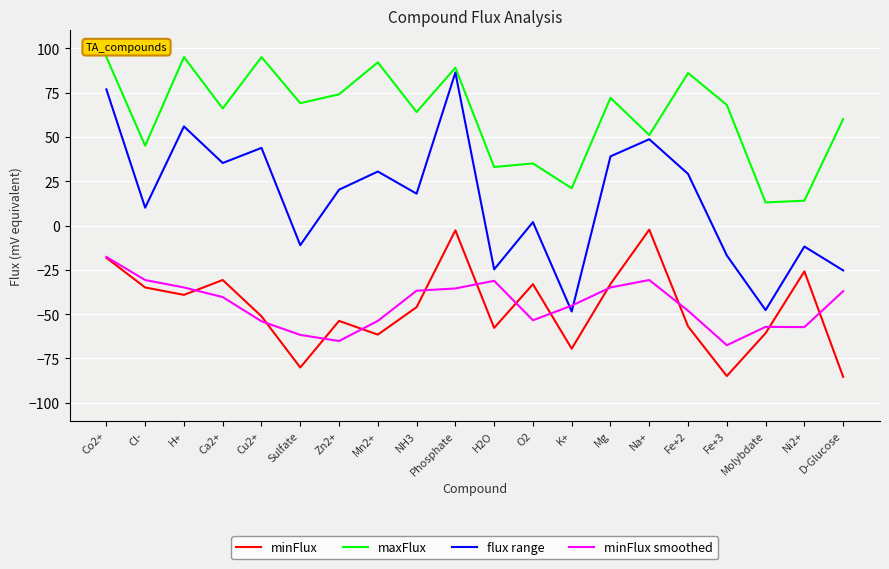

What is the maximum value shown in the chart?

95.0